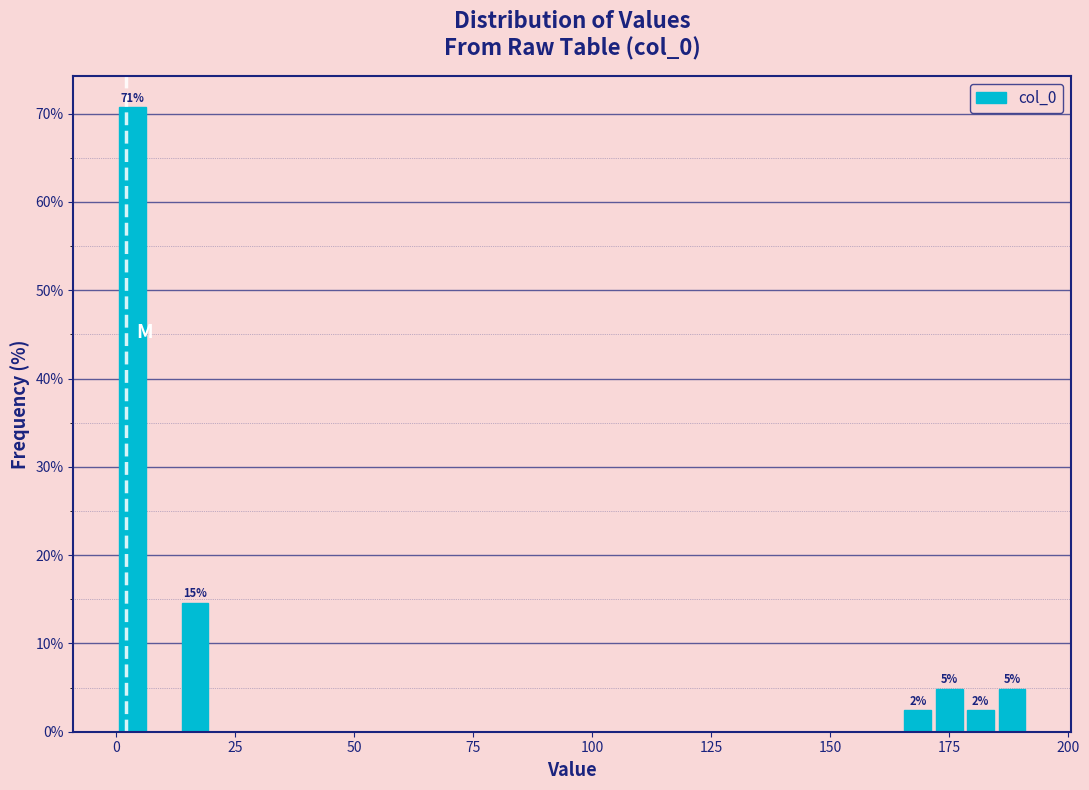

Around what value on the x-axis is the tallest bar? Give the approximate position of its centre, as read against the axis.

5